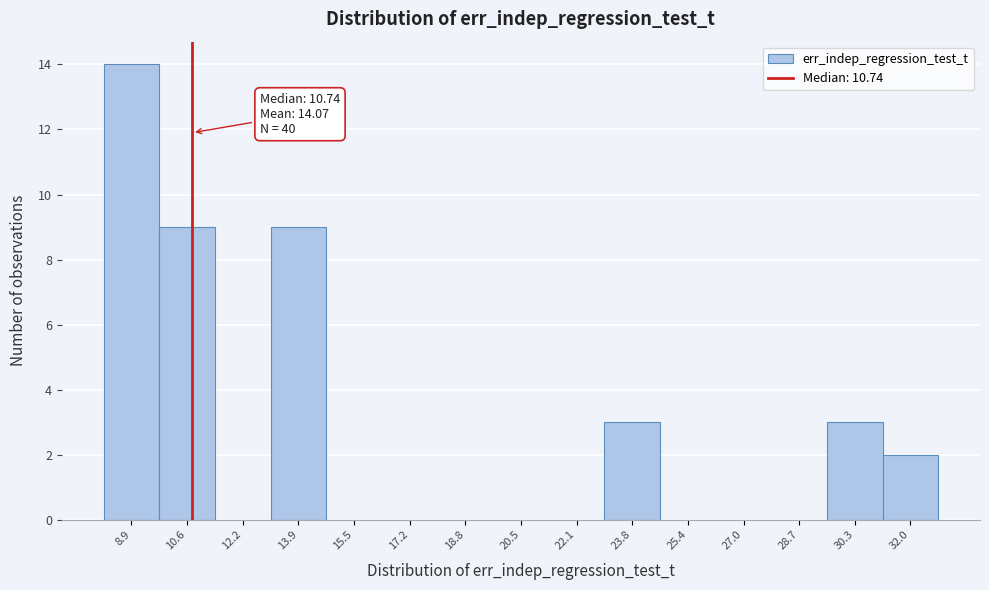

Over which range of the x-axis is the bar tallest?

8.2 to 9.8